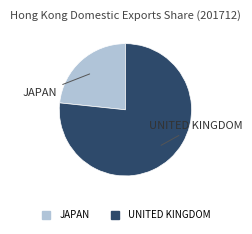

Is it true that UNITED KINGDOM is 67% of the pie?

False